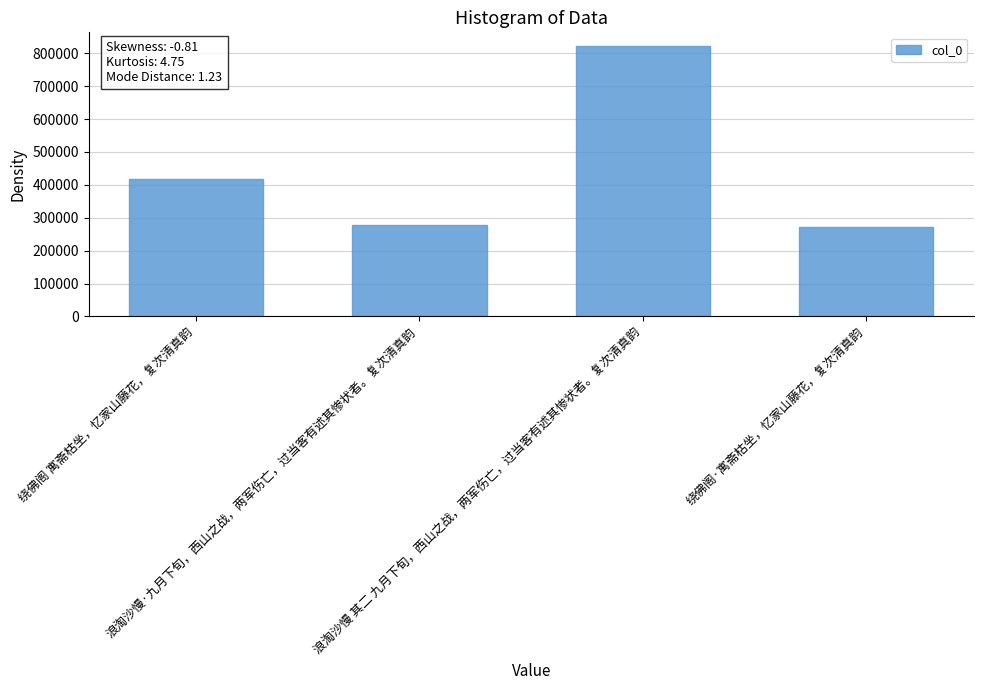

What is the average value?

447458